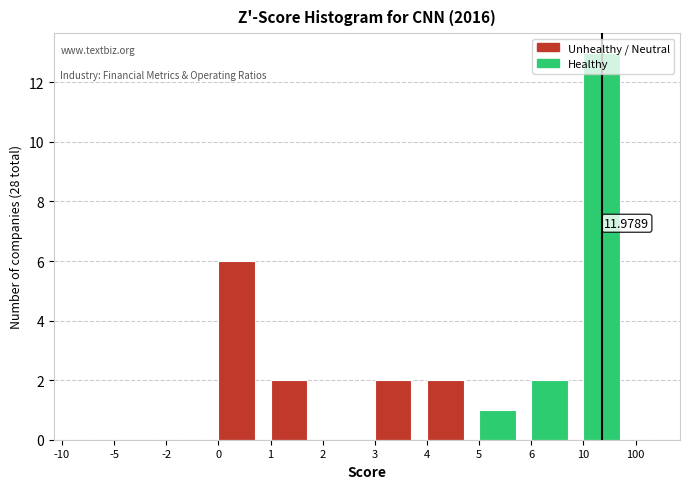

What is the sum of all values?

28